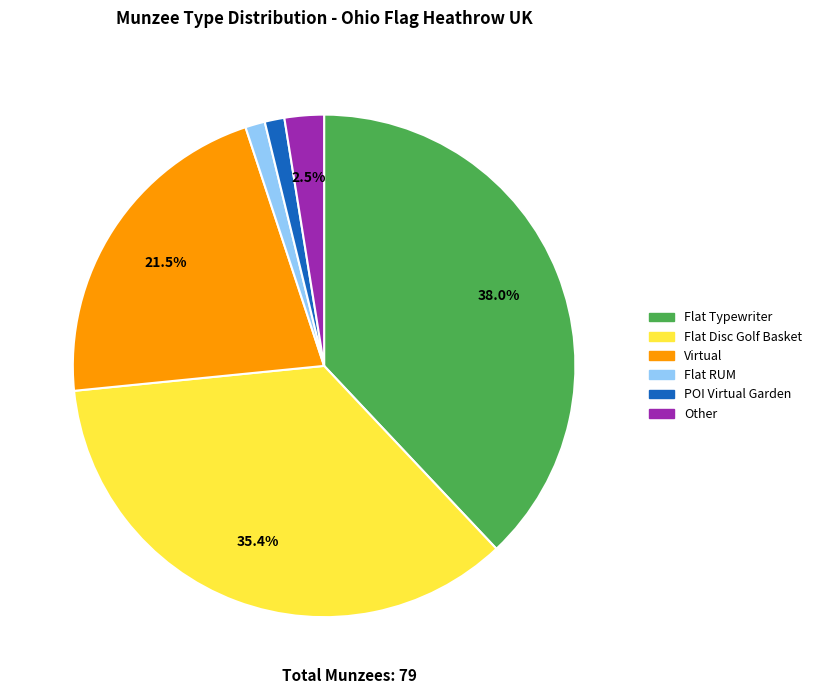

Count the number of slices in the pie.

6